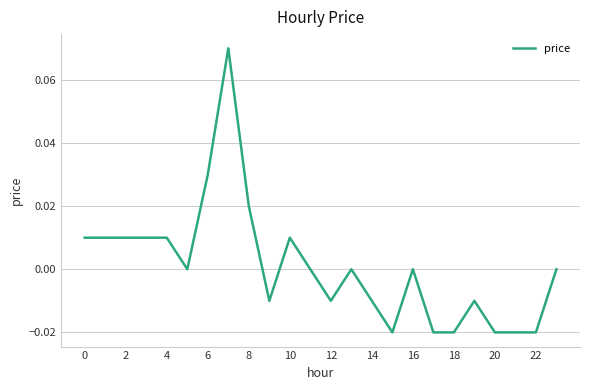

True or false: the data has more than 0 interior local peaks.

True